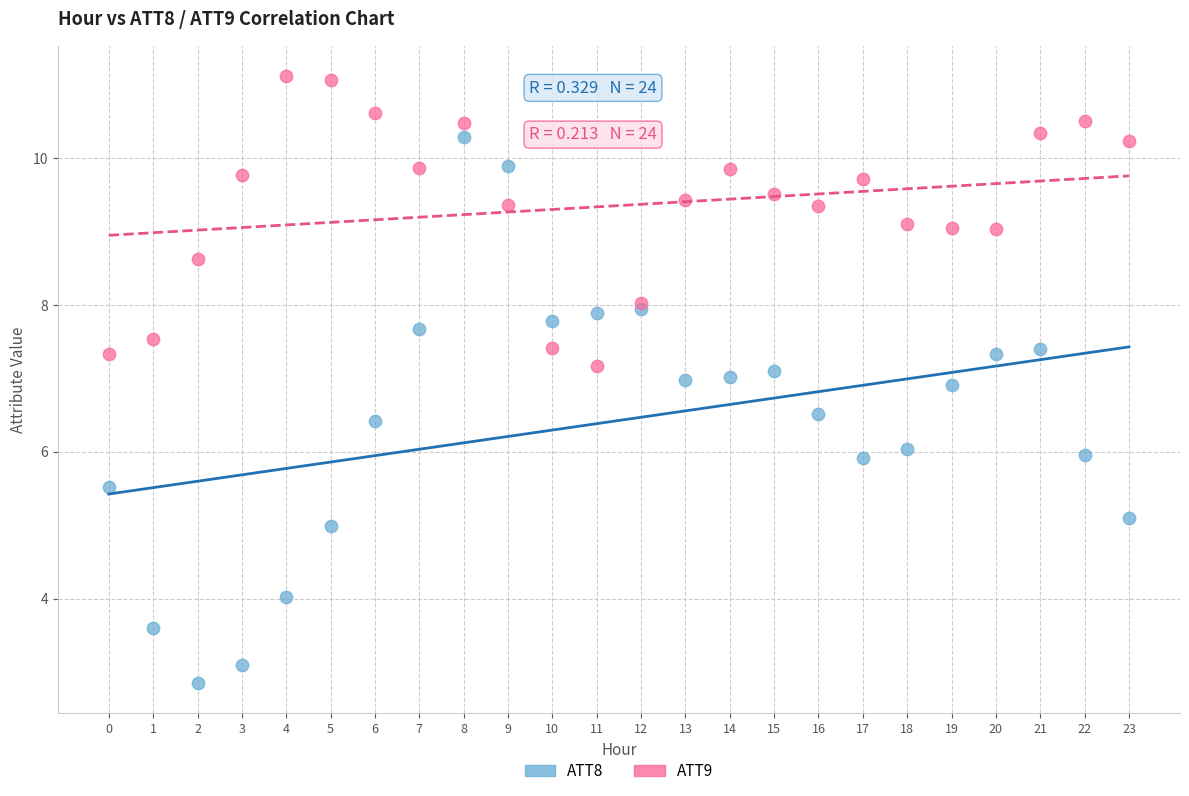

Which series contains the lowest Y value?

ATT8